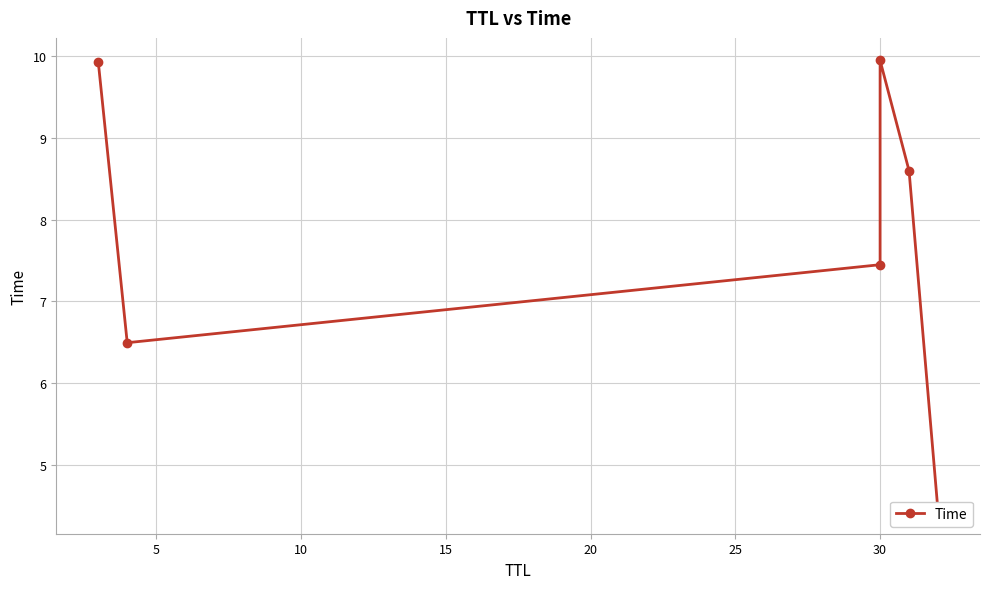

What is the value of the 2nd point from the left?

6.5